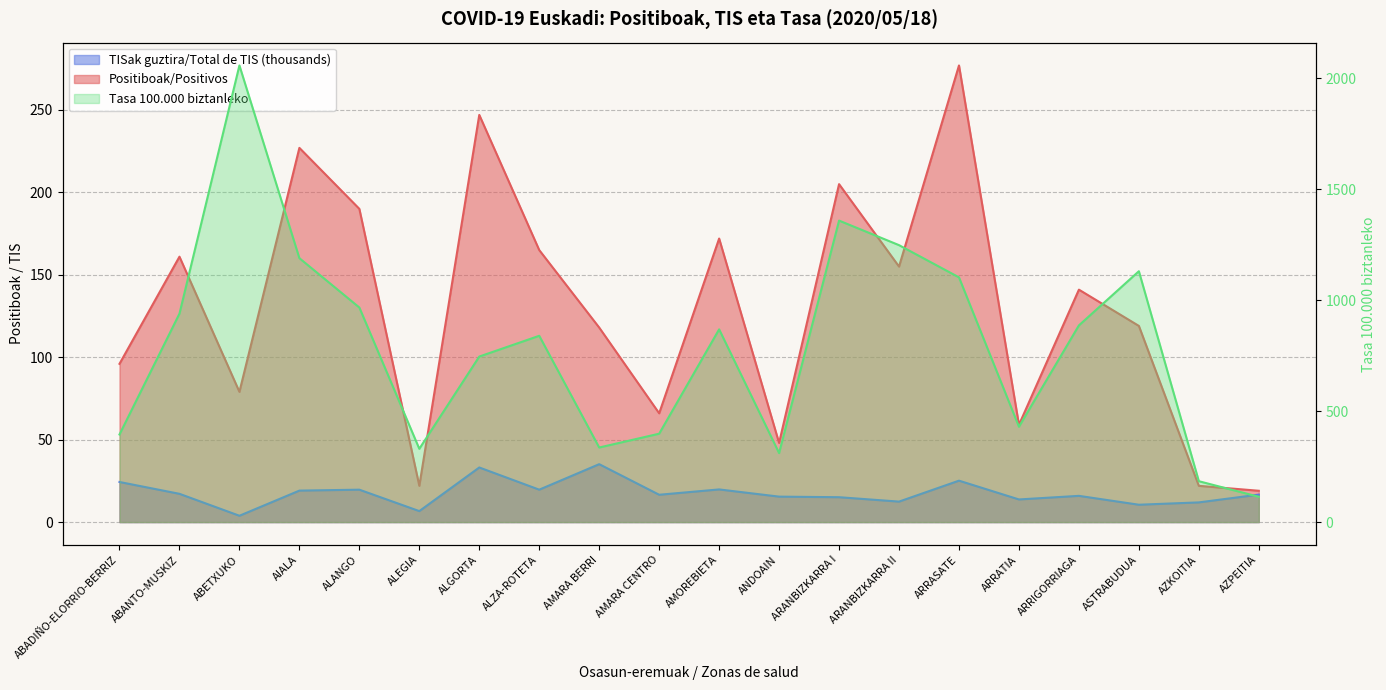

At how many categories does at least one series exceed 343?

15